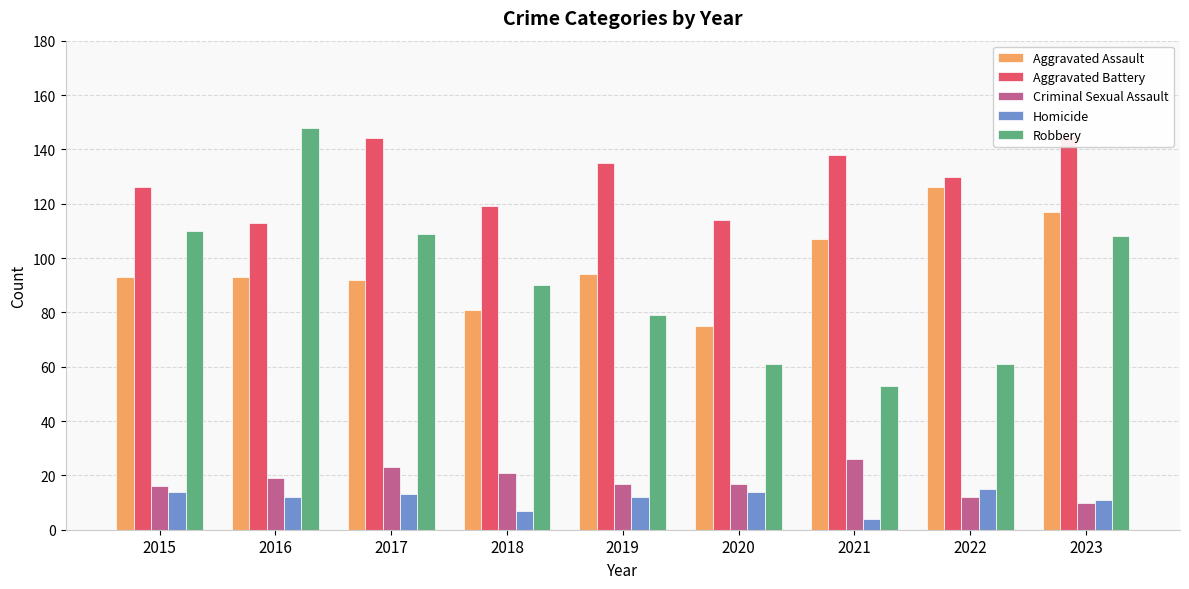

What is the value of the Criminal Sexual Assault bar at the 2nd from the left?

19